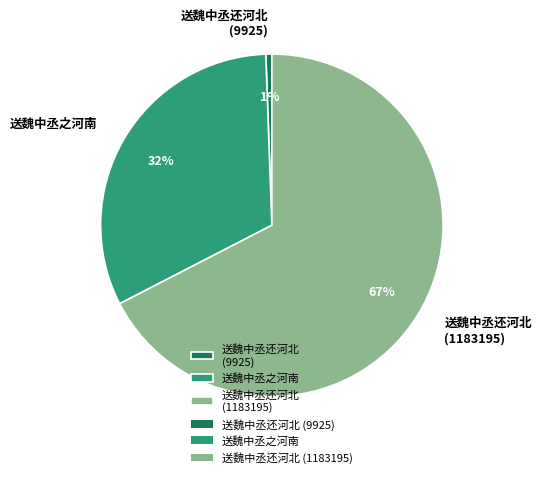

To the nearest percent, what percentage of the pie is 送魏中丞还河北 (9925)?

1%